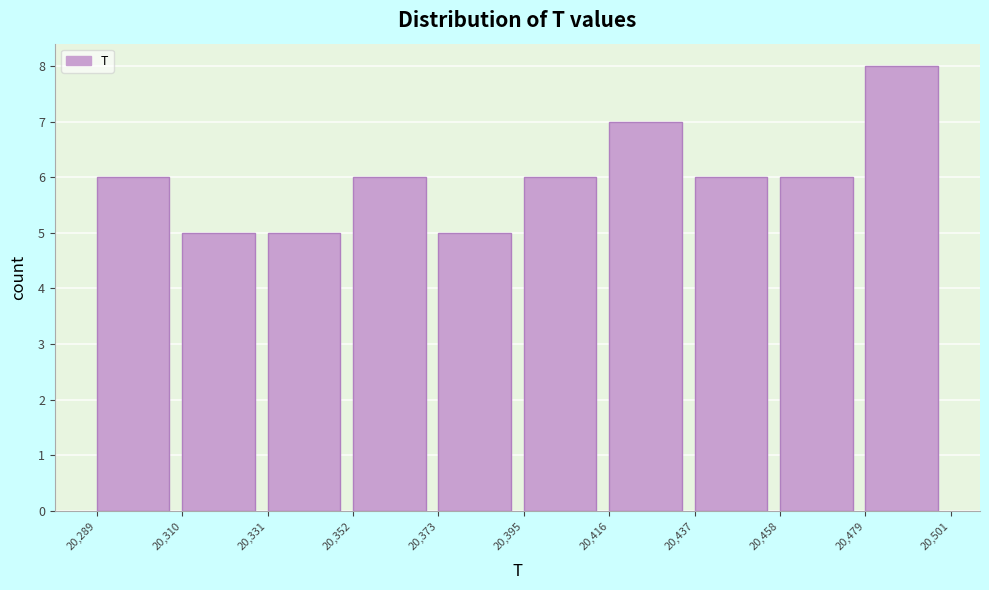

Reading left to right, transcribe this chart: for each bar, give the range it covers on the x-axis and its height. The values are not printed on the chart, so give them approximately, as read against the axis.

20,289 to 20,310: 6
20,310 to 20,331: 5
20,331 to 20,352: 5
20,352 to 20,373: 6
20,373 to 20,395: 5
20,395 to 20,416: 6
20,416 to 20,437: 7
20,437 to 20,458: 6
20,458 to 20,479: 6
20,479 to 20,501: 8